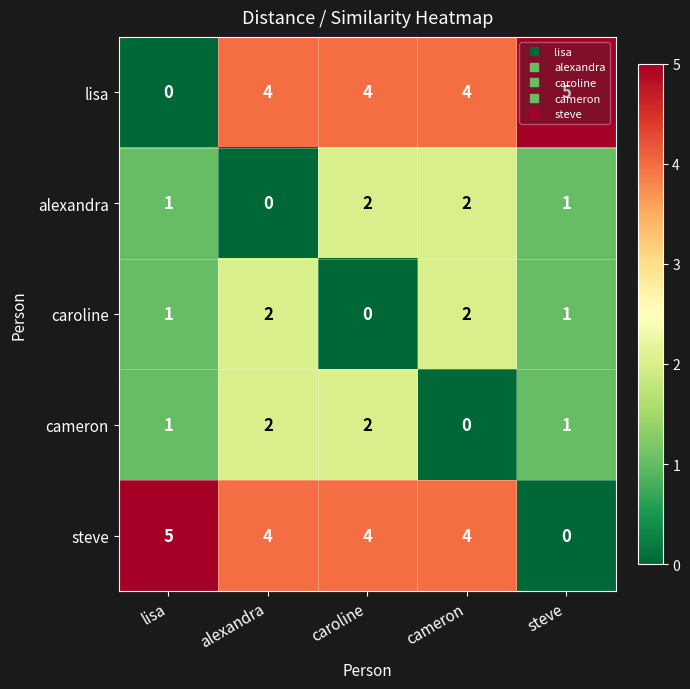

What is the sum of all caroline values?

6